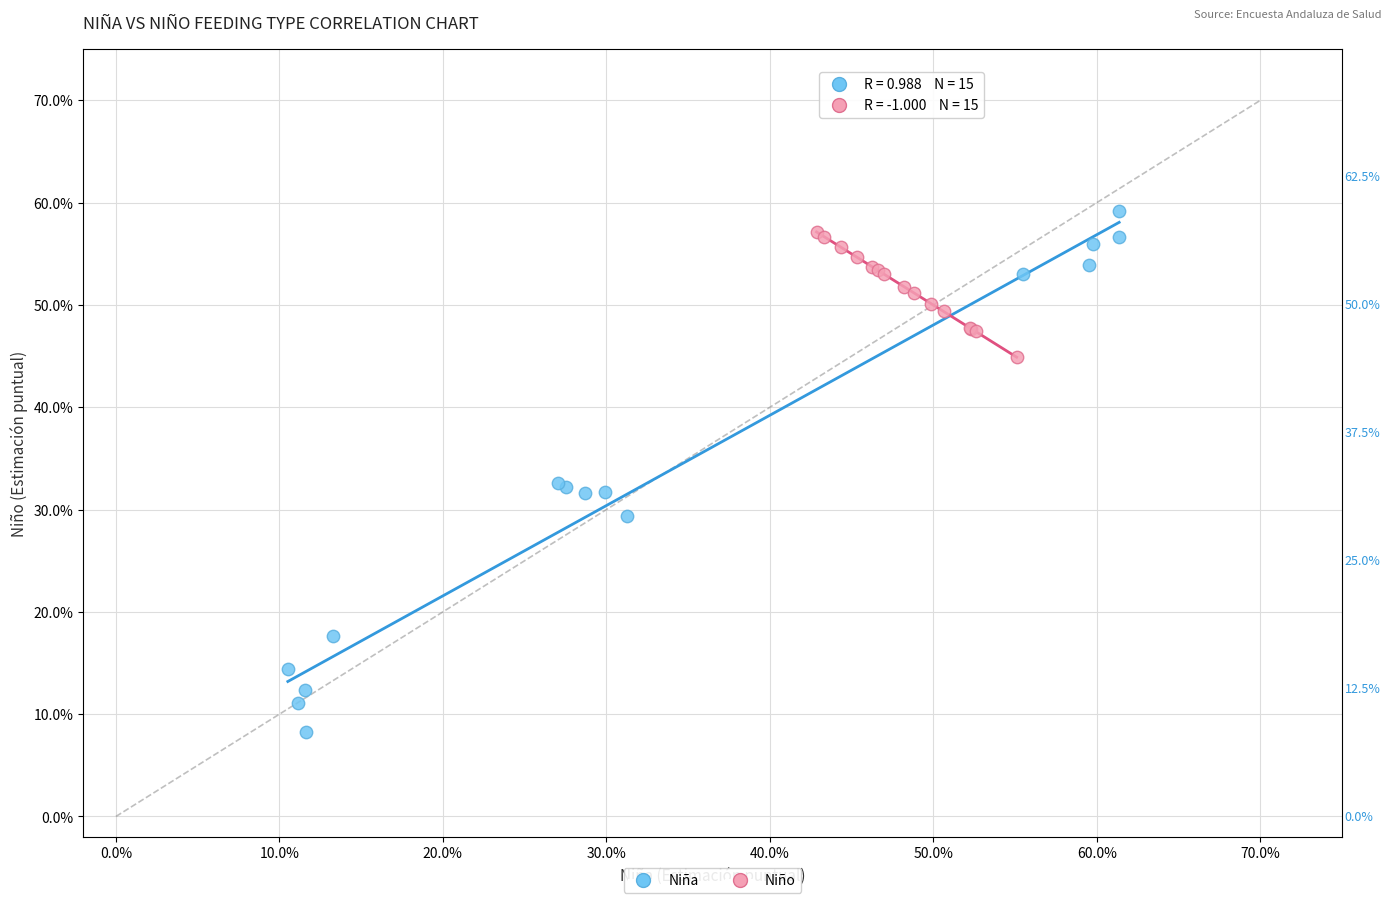

What are all the series names shown in the legend?

Niña, Niño